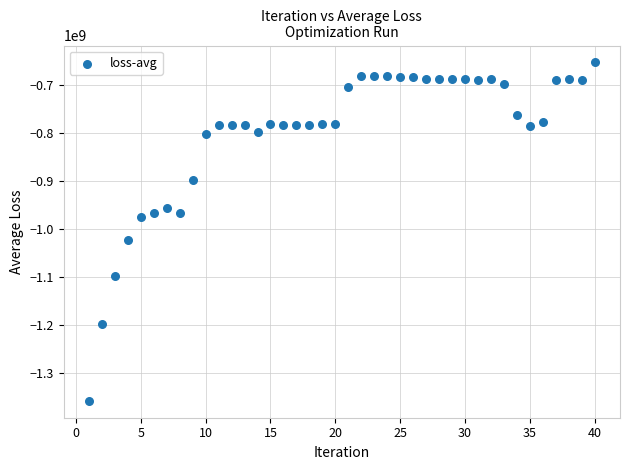

What is the range of X values (max minus min)?

39.0